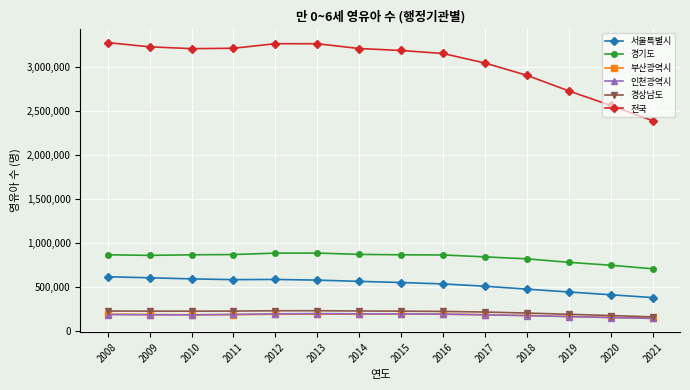

The value of 전국 at 2011 is 3212933. True or false?

True